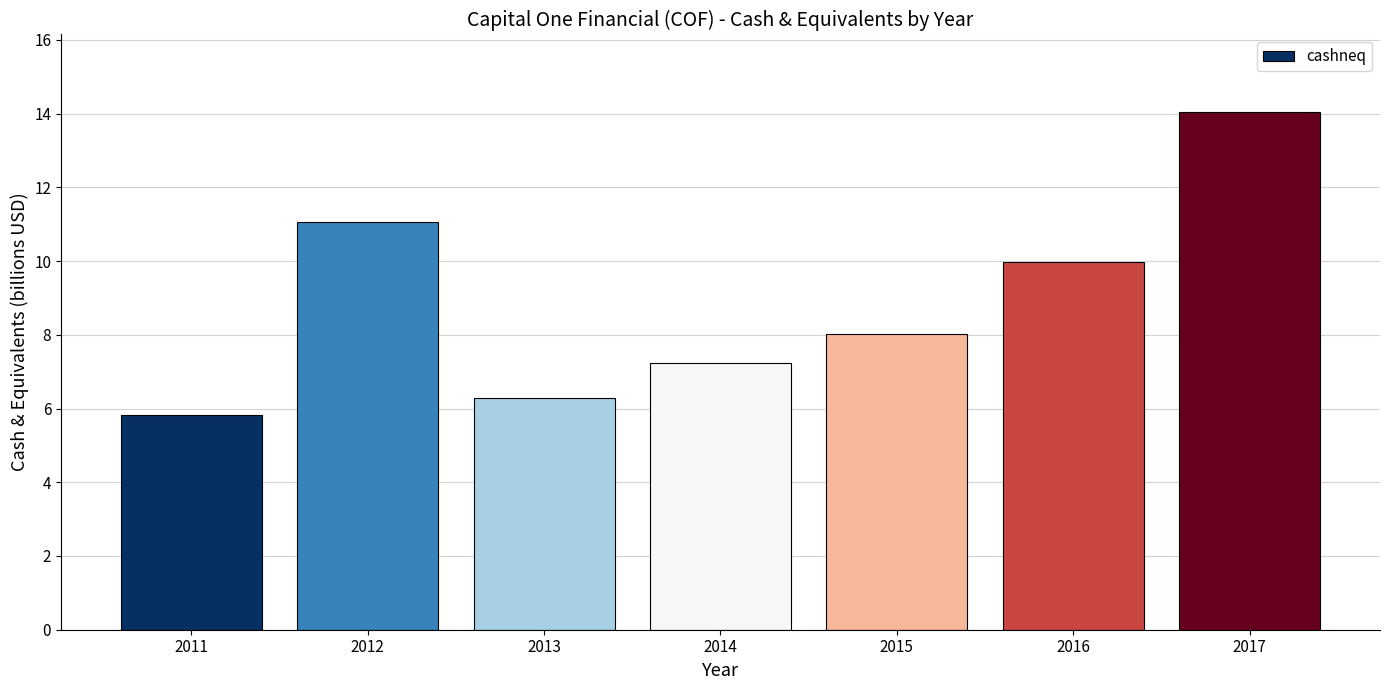

What is the difference between the maximum and minimum values?

8.2